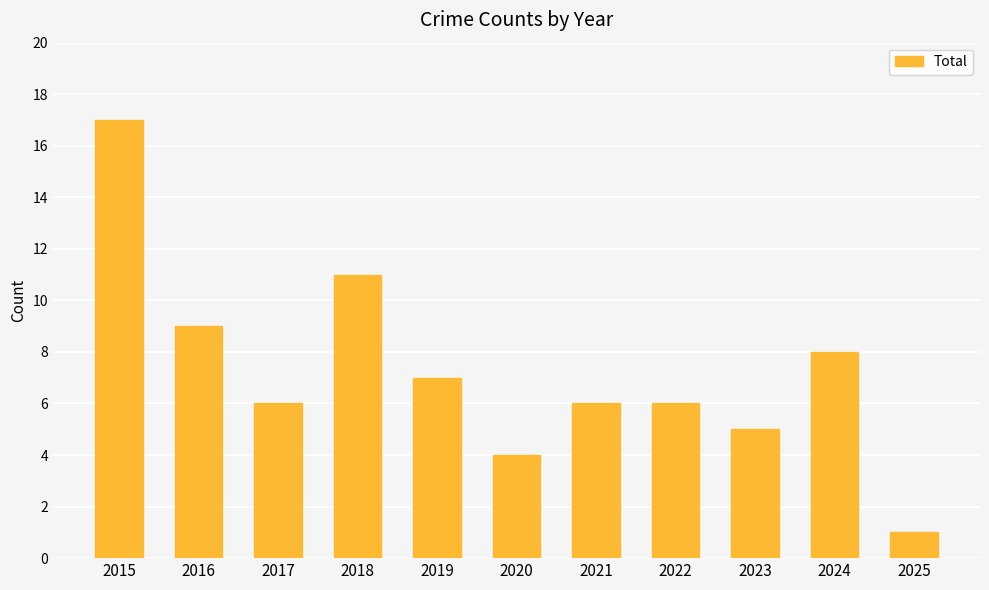

Where is the data nearest to the value 9?

2016